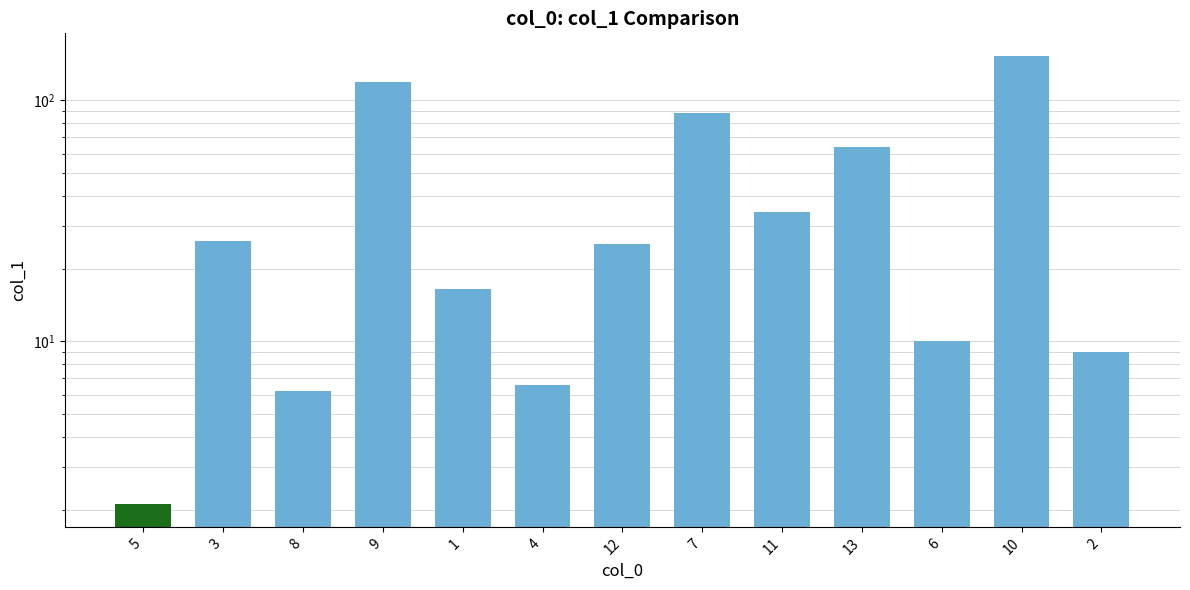

Reading right to left, list all the values displayed in this chart.

9.0	152.8	10.0	63.9	34.5	88.1	25.2	6.6	16.4	118.7	6.2	26.0	2.1